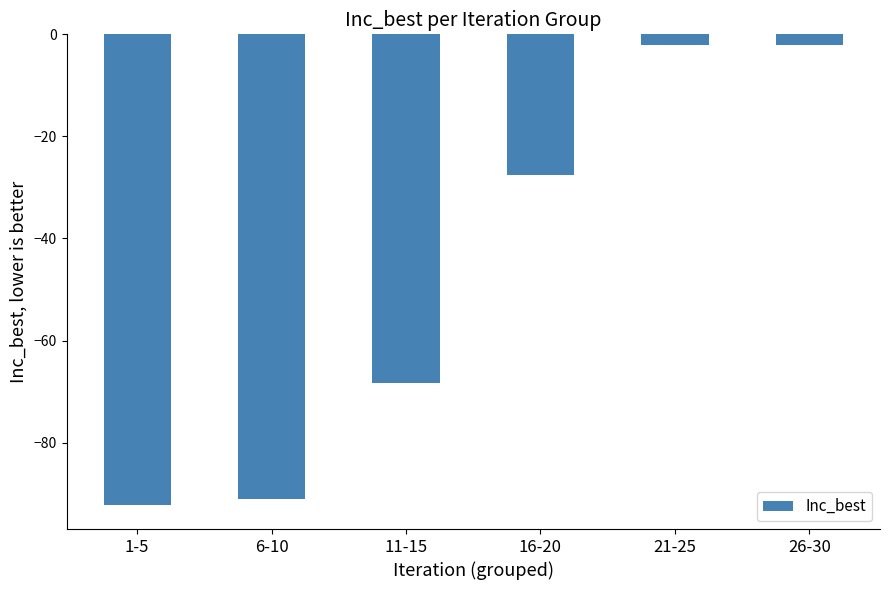

At which label is the value closest to -47?

16-20